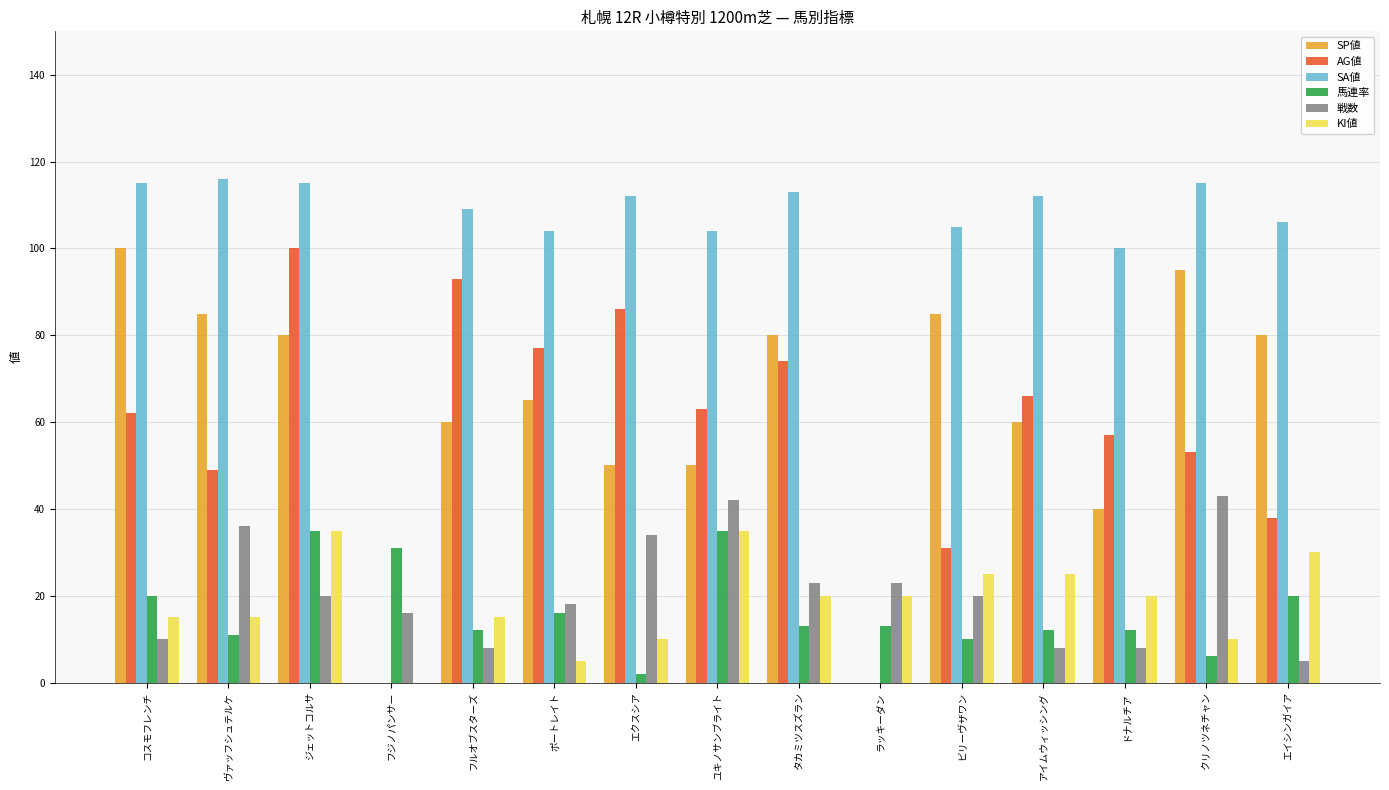

What is the maximum value for KI値?

35